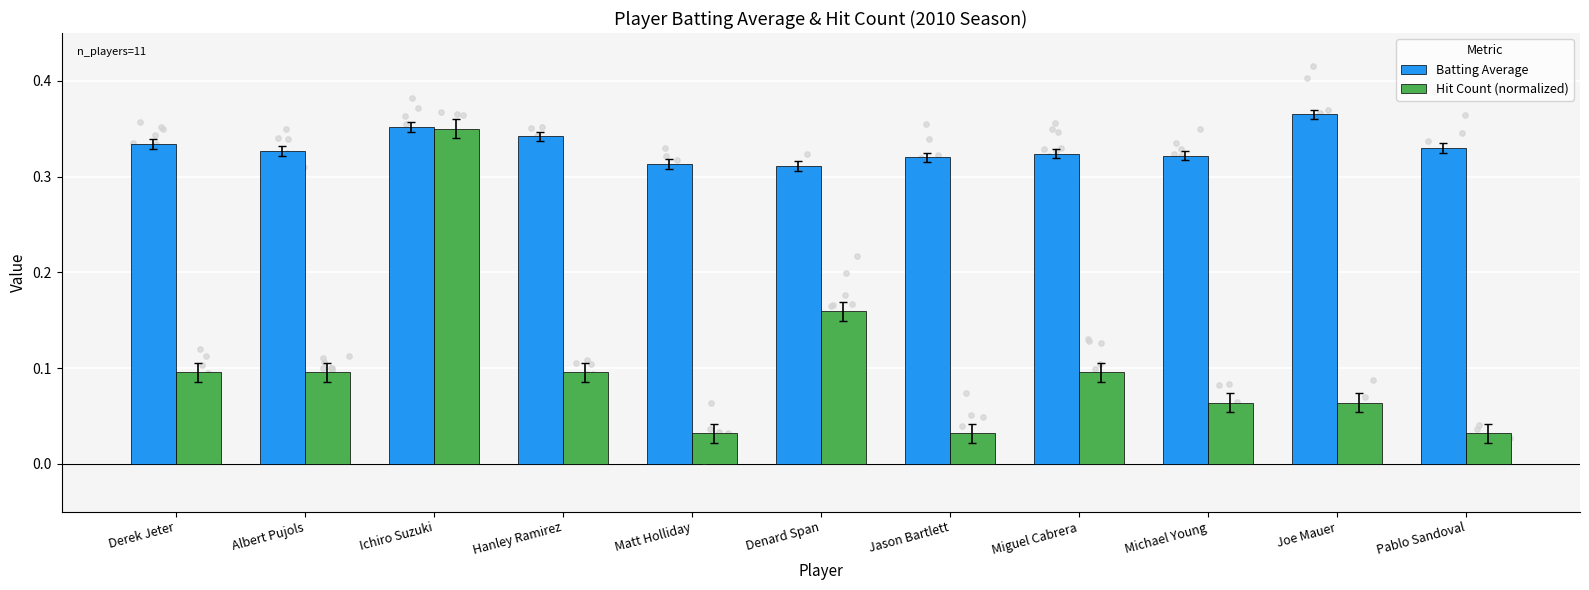

What are all the series names shown in the legend?

Batting Average, Hit Count (normalized)